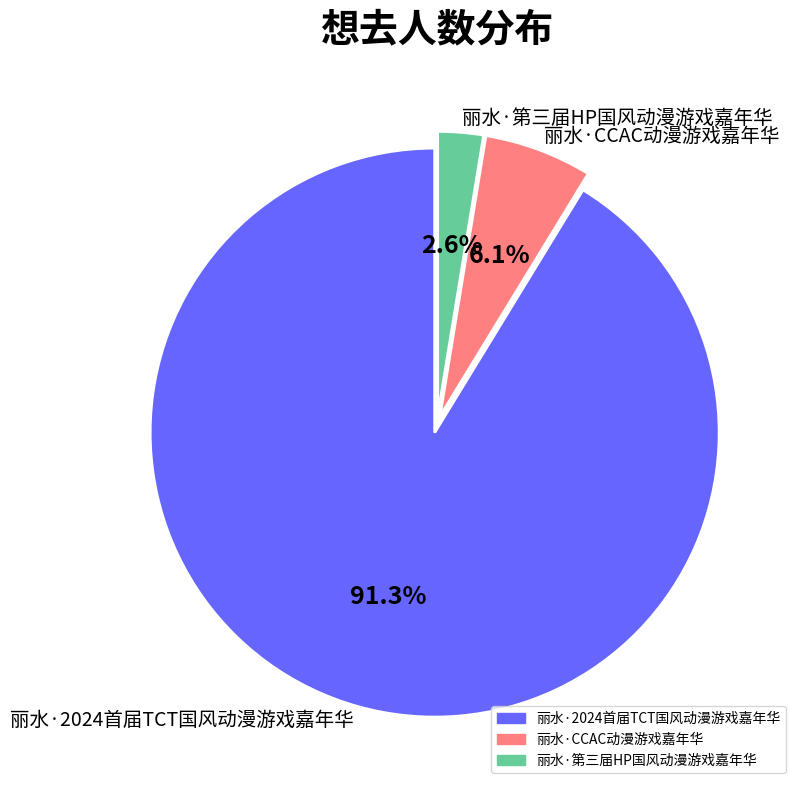

Does any single category account for the majority?

Yes